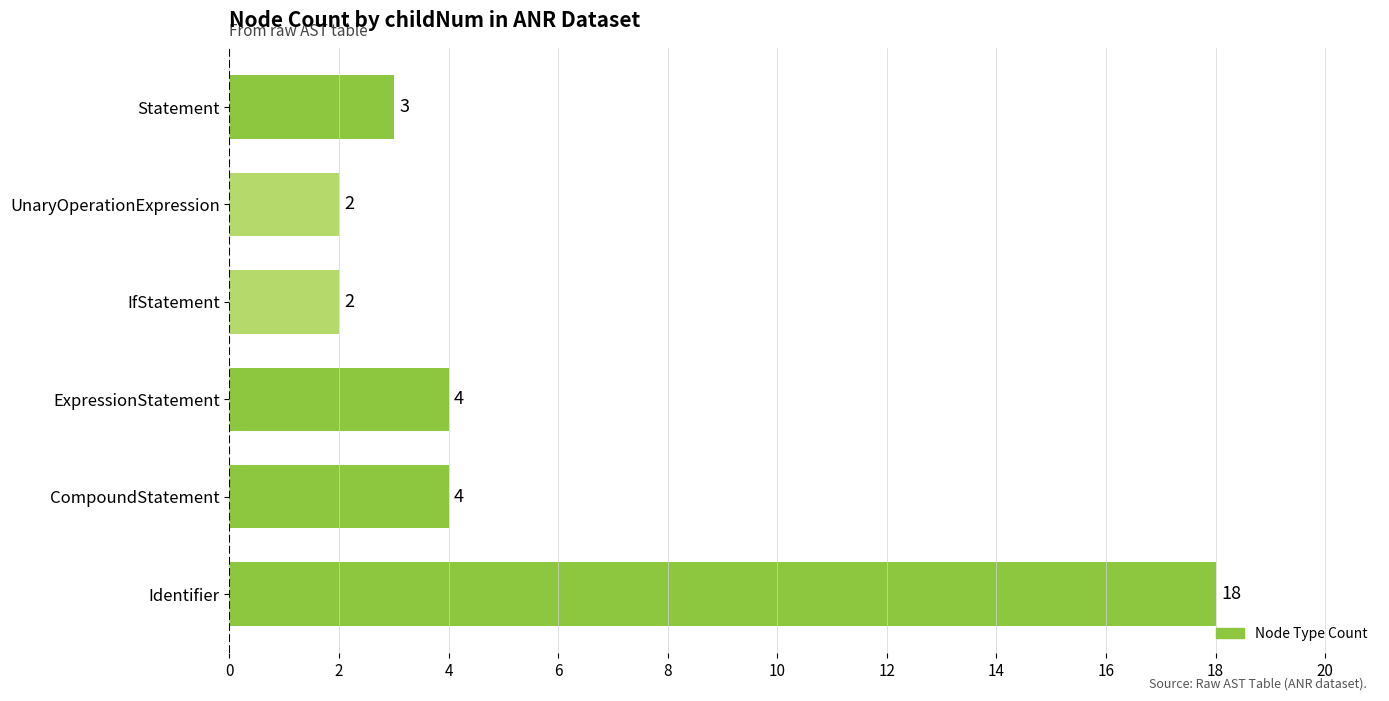

Reading bottom to top, extract all data points from this chart.

18	4	4	2	2	3